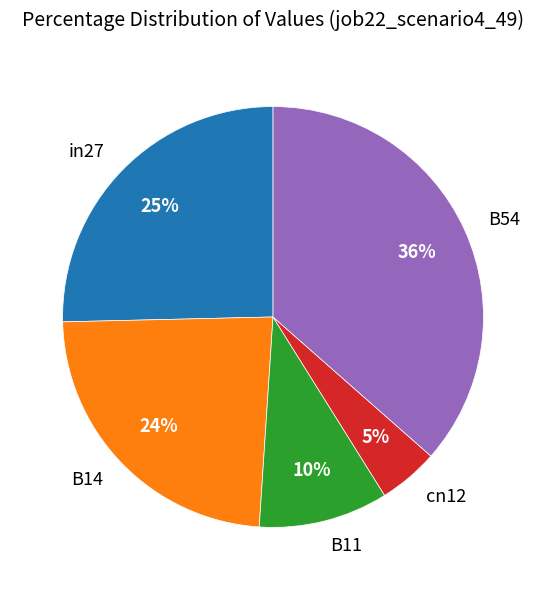

Does any single category account for the majority?

No